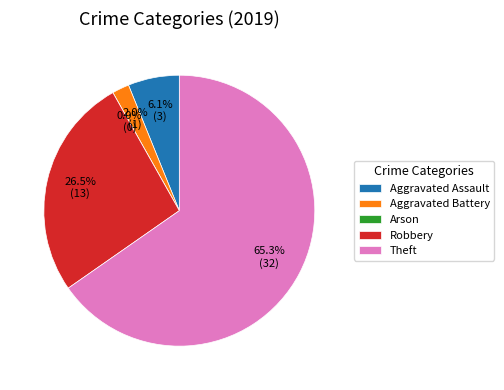

Do Arson and Theft together represent more than half of the pie?

Yes